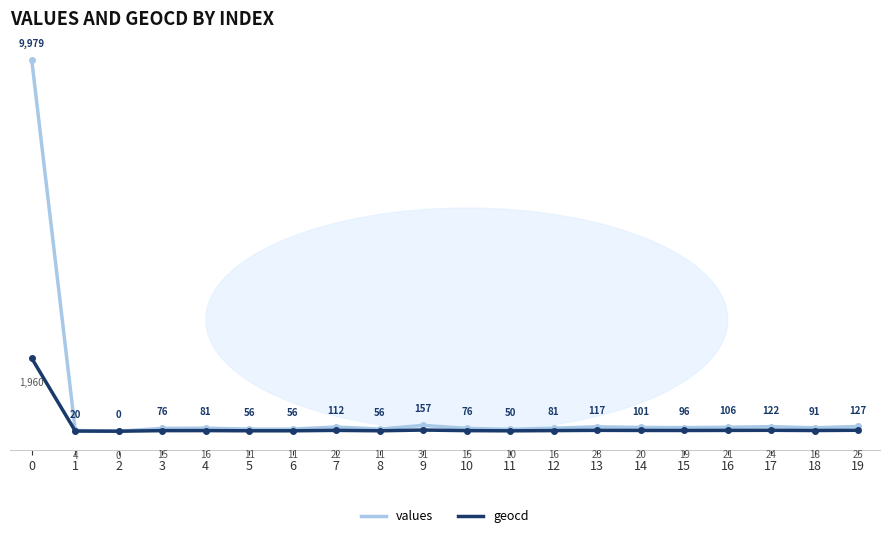

Where is geocd nearest to the value 980?

9